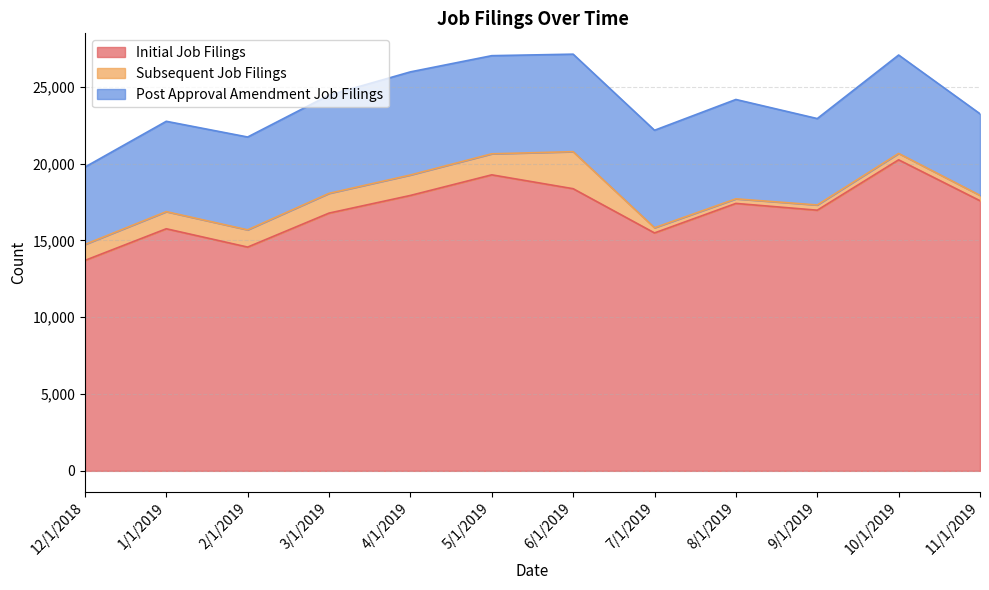

In Initial Job Filings, how many points are lower than both neighbors (excluding endpoints)?

3